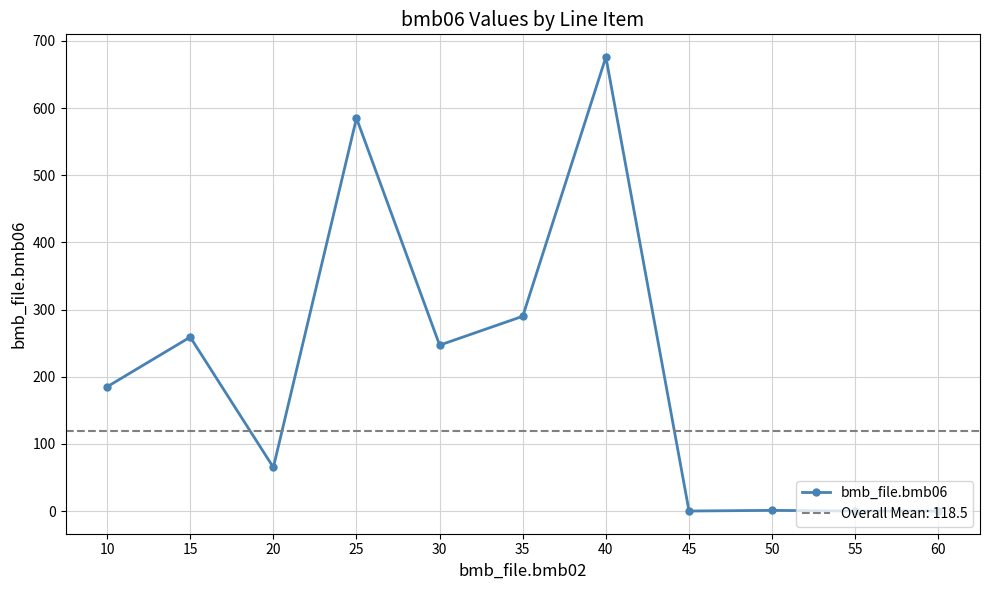

List the labels in order of value, largest first.

40, 25, 35, 15, 30, 10, 20, 50, 45, 55, 60